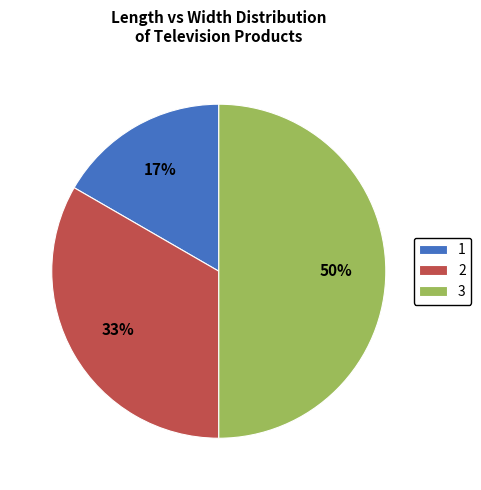

To the nearest percent, what is the combined percentage of 3 and 2?

83%